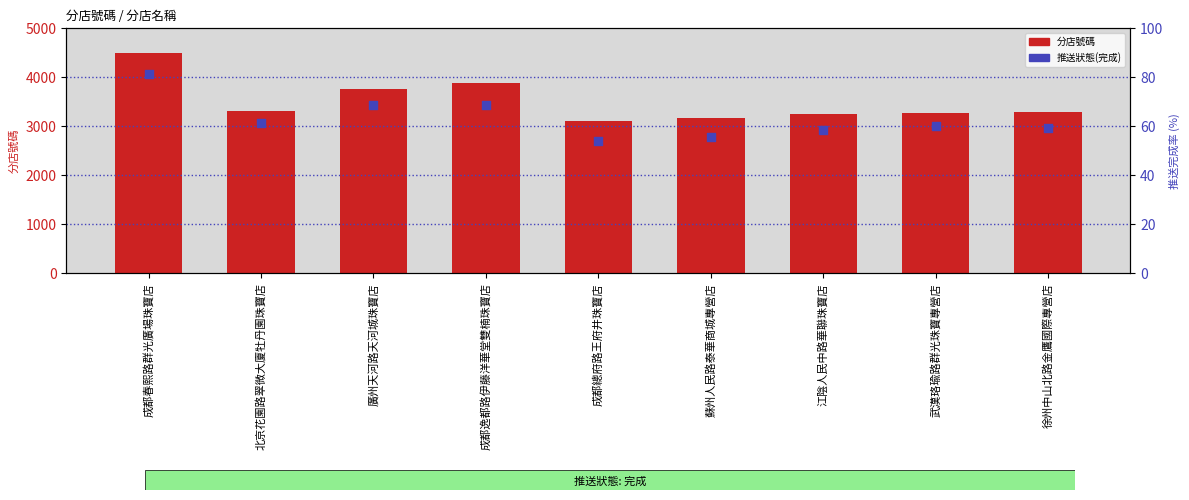

Is the value of 分店 at 廣州天河路天河城珠寶店 greater than the value of 推送狀態(完成) at 武漢珞瑜路群光珠寶專營店?

Yes